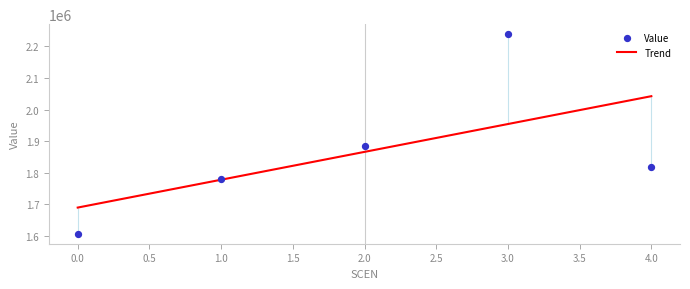

What is the change in value from 0 to 3?

+631344.8